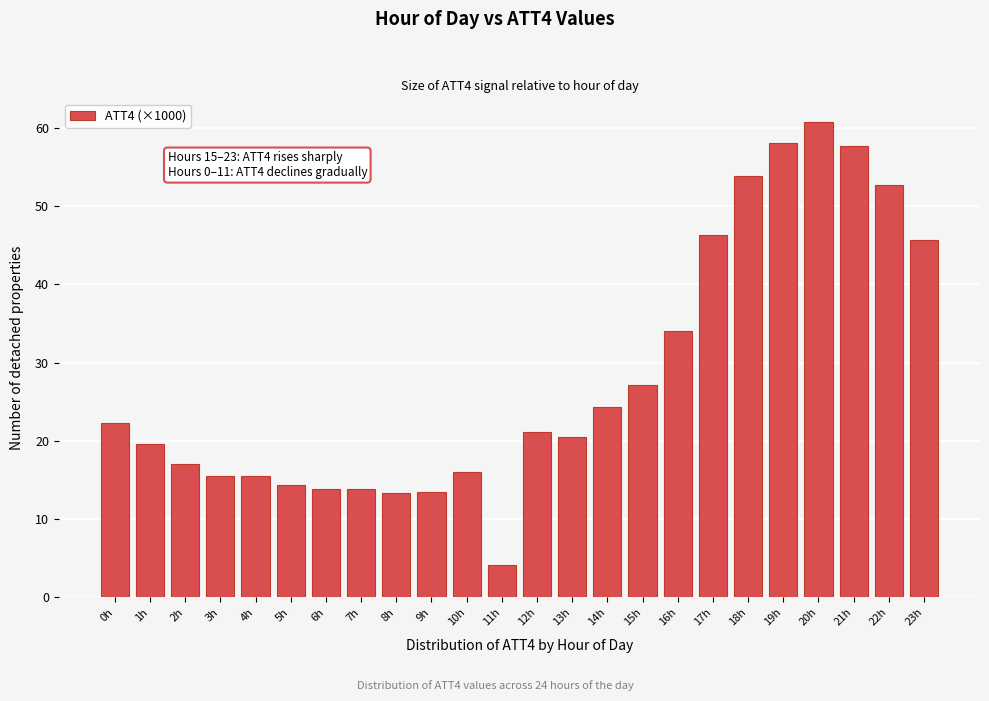

What is the change in value from 13h to 14h?

+3.8